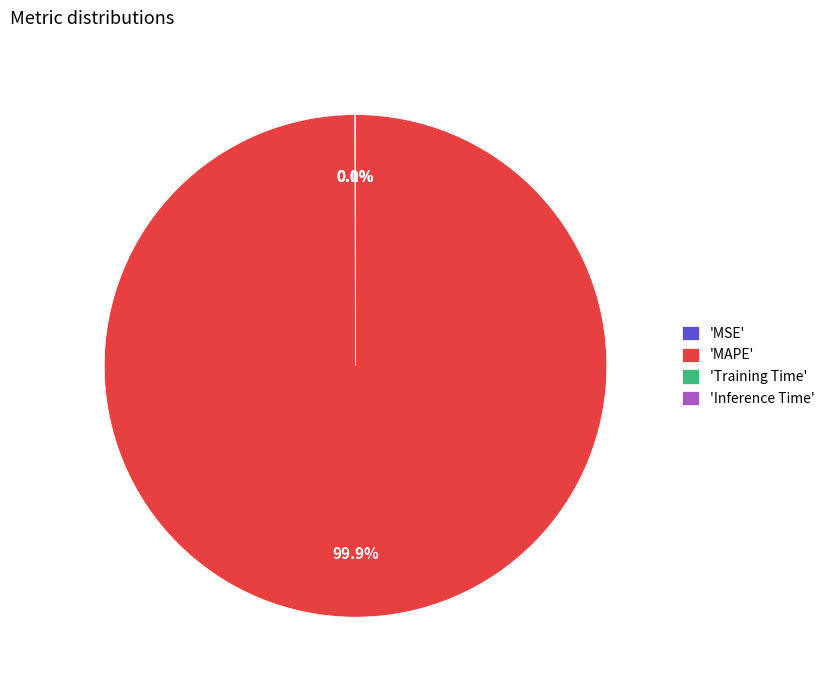

What portion of the pie excludes 'MAPE'?

0.1%